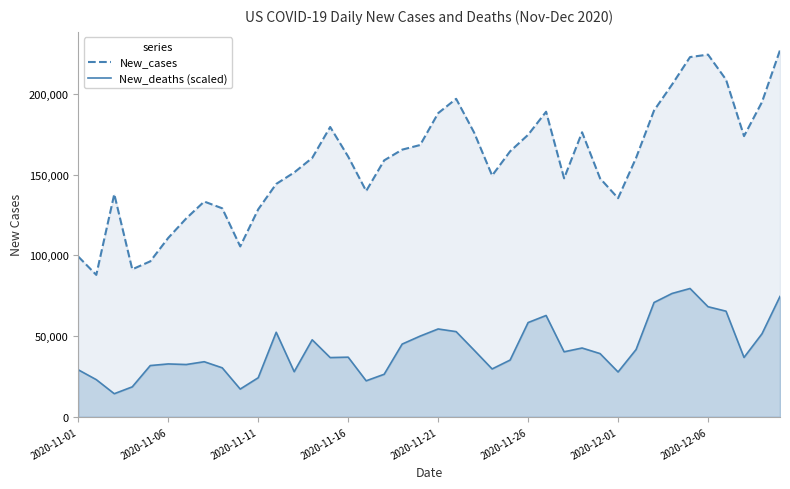

Is the value of New_deaths (scaled) at 9 greater than the value of New_cases at 38?

No